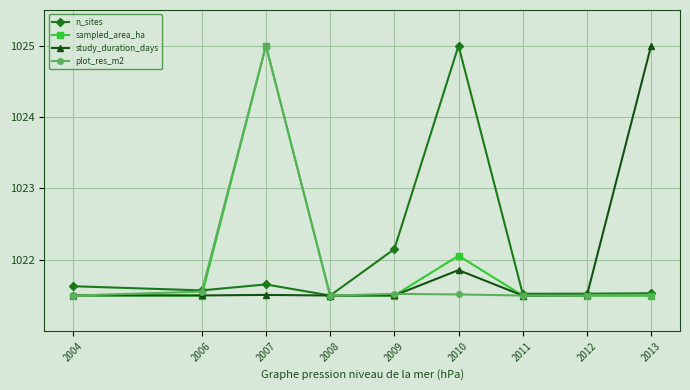

What is the minimum value for n_sites?

1021.5